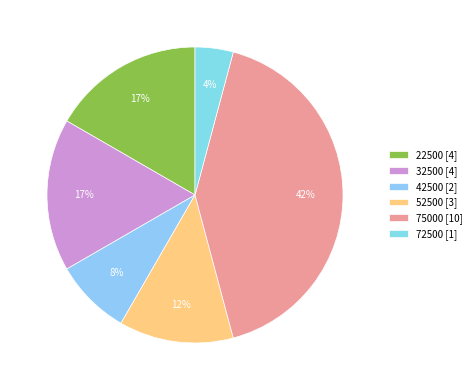

To the nearest percent, what is the average slice percentage?

17%